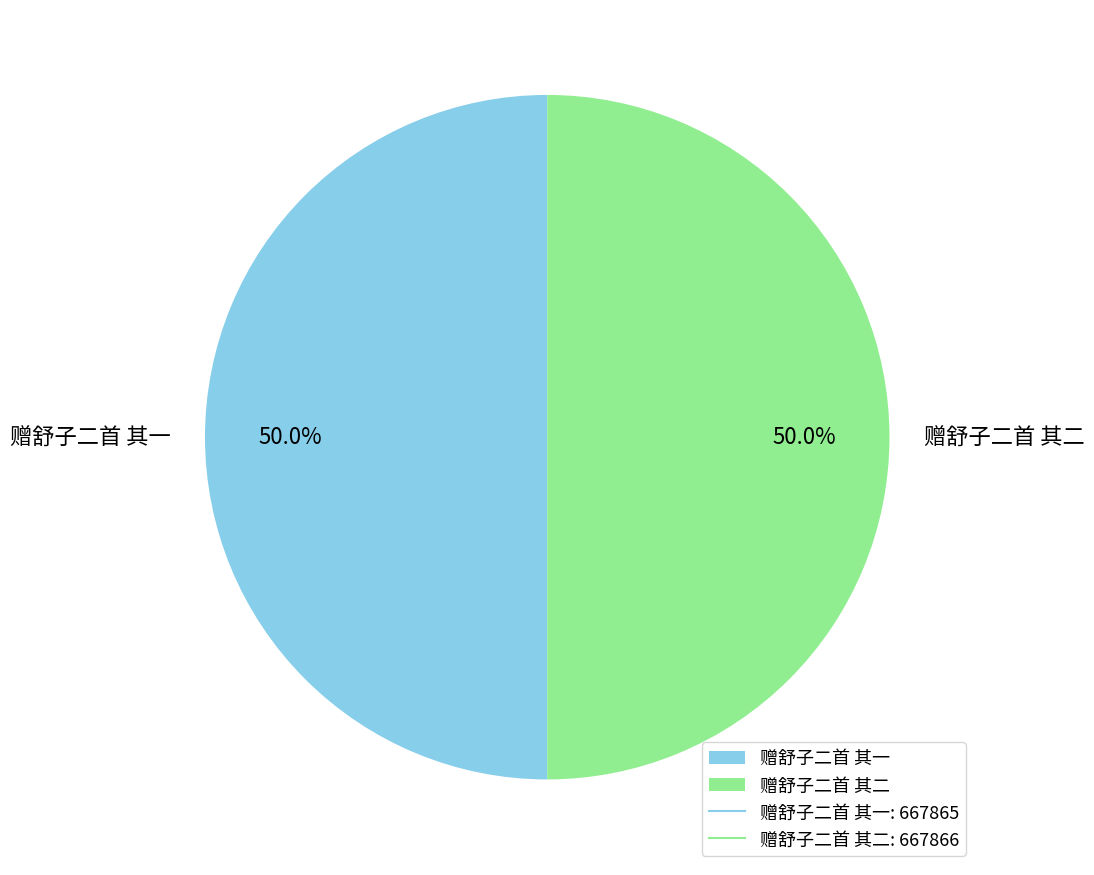

Is the sum of 赠舒子二首 其二 and 赠舒子二首 其一 greater than half?

Yes